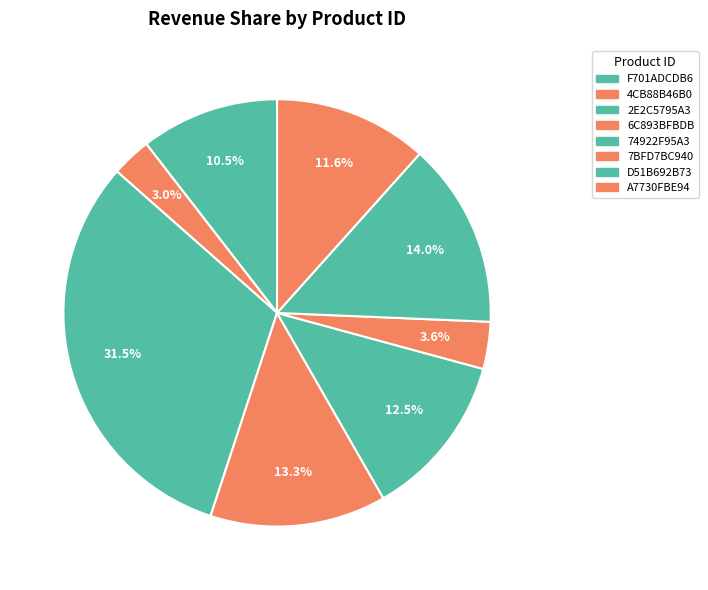

What is the total percentage of A7730FBE94 and 4CB88B46B0?

14.6%